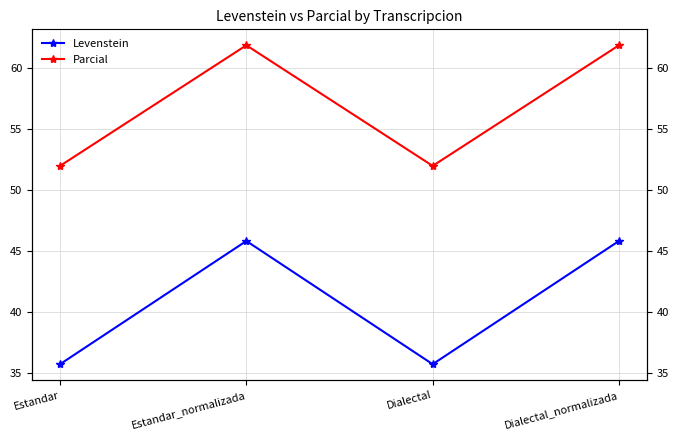

In Levenstein, how many points are higher than both neighbors (excluding endpoints)?

1